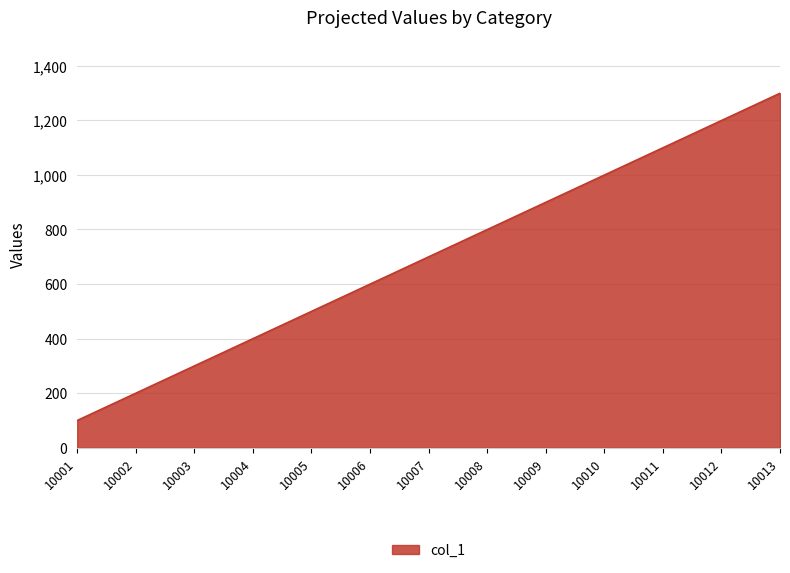

What is the change in value from 10001 to 10004?

+300